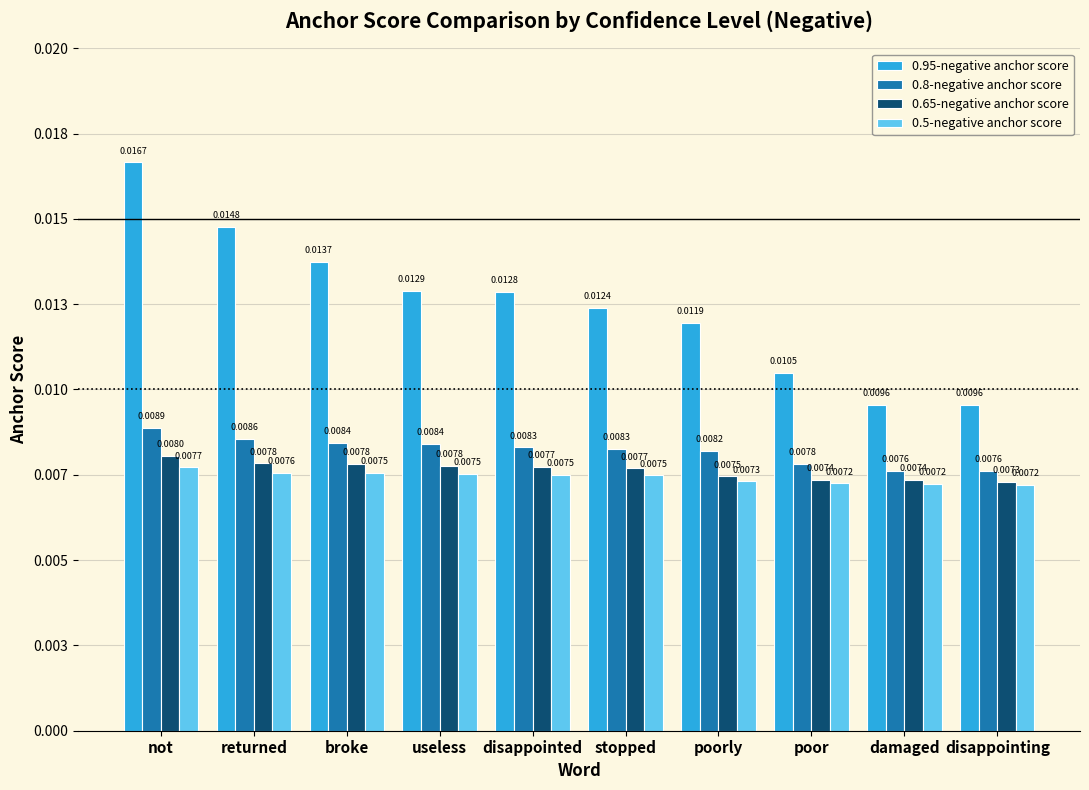

What is the label of the 7th bar from the left?

poorly